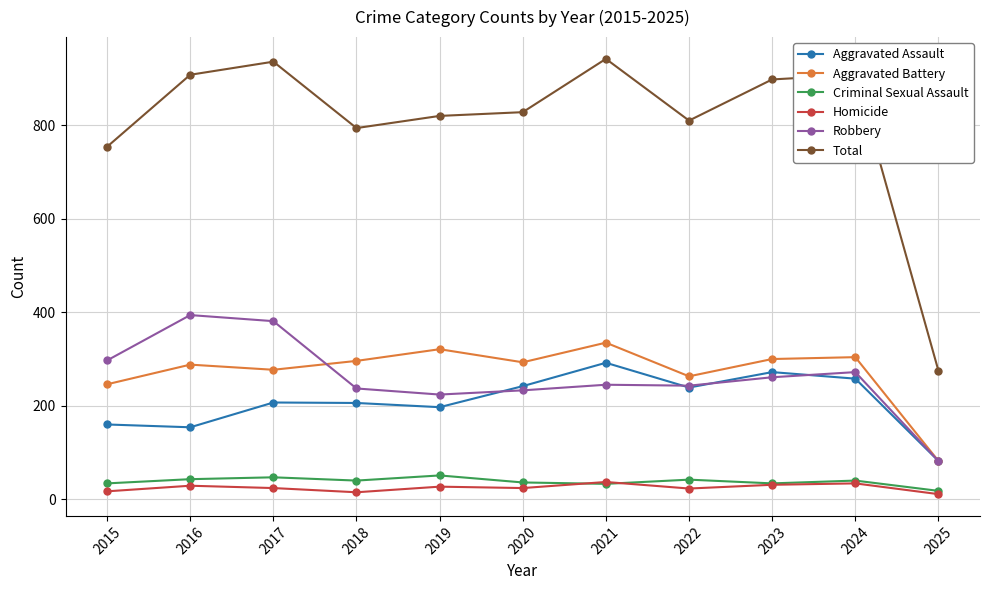

Which category has the lowest value in the Aggravated Assault series?

2025